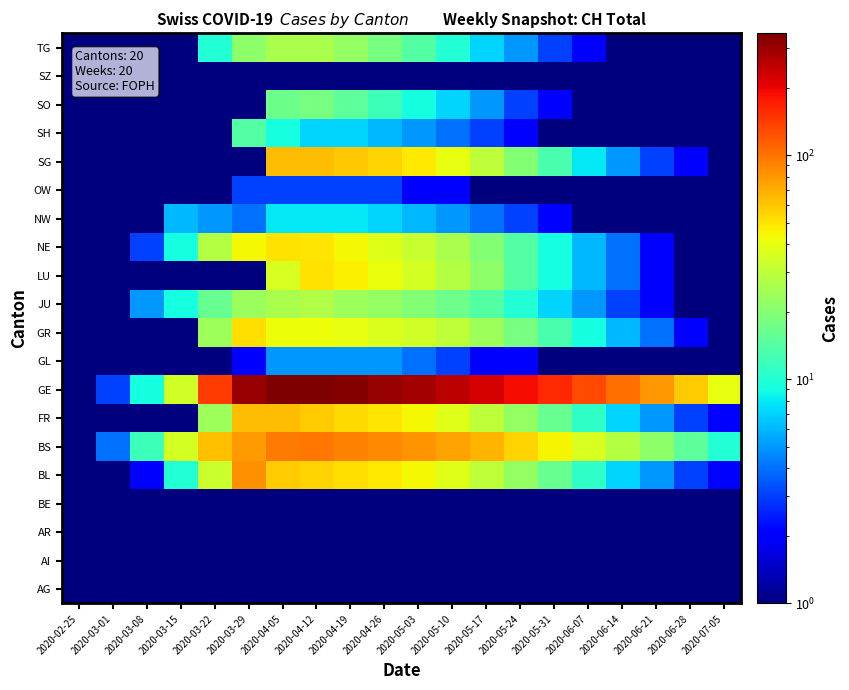

How many categories are shown in the chart?

20